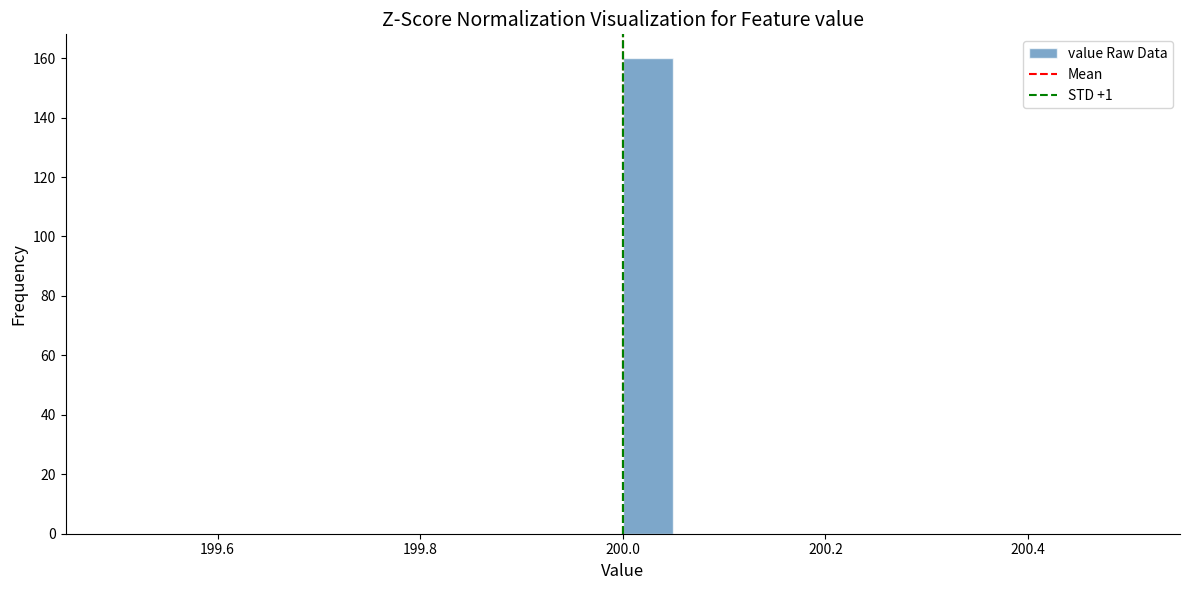

Around what value on the x-axis is the tallest bar? Give the approximate position of its centre, as read against the axis.

200.02